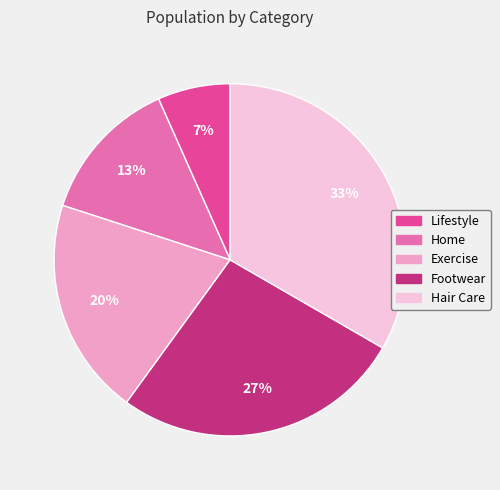

Rank the categories by value from highest to lowest.

Hair Care, Footwear, Exercise, Home, Lifestyle